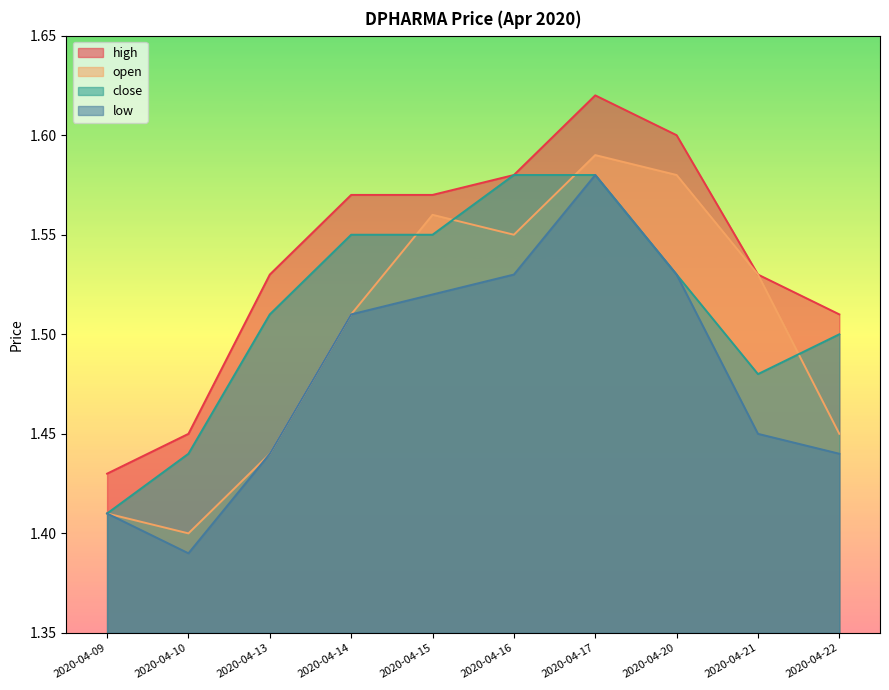

What is the sum of the open values at 2020-04-09 and 2020-04-21?

2.9